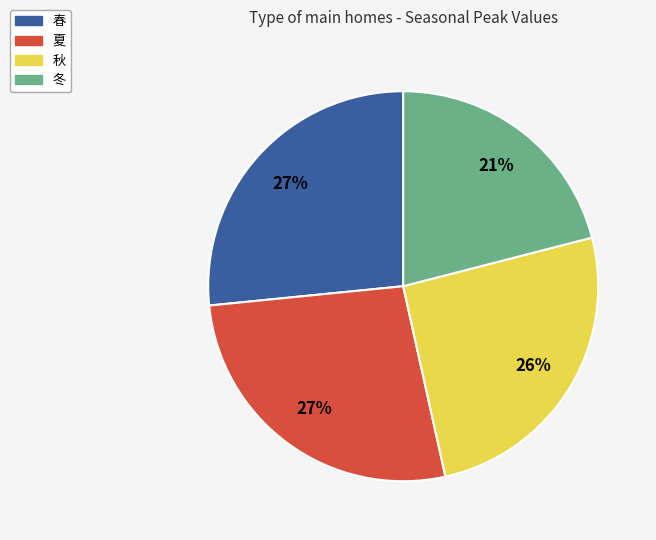

Which has a higher value, 秋 or 夏?

夏